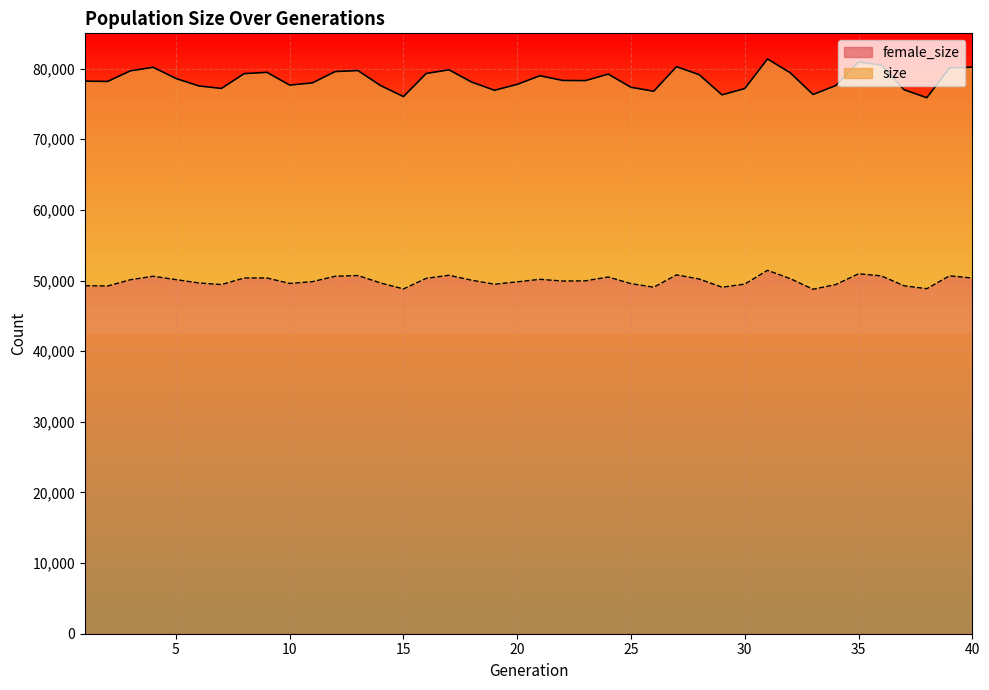

List the series in order of their overall mean, lowest first.

female_size, size